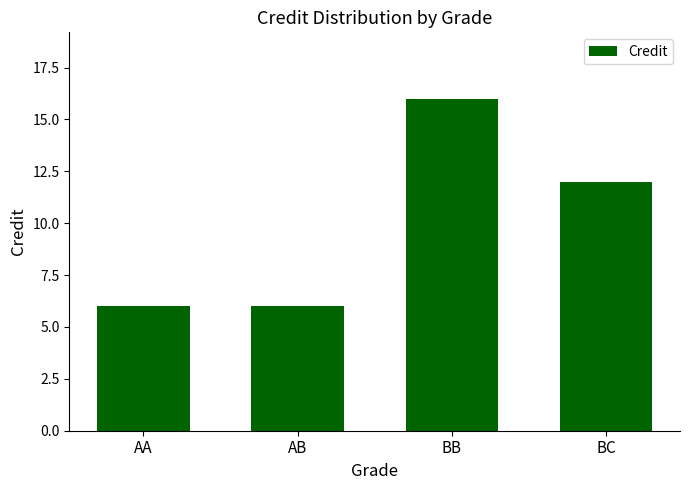

Are the bars grouped side by side (vs. stacked)?

No